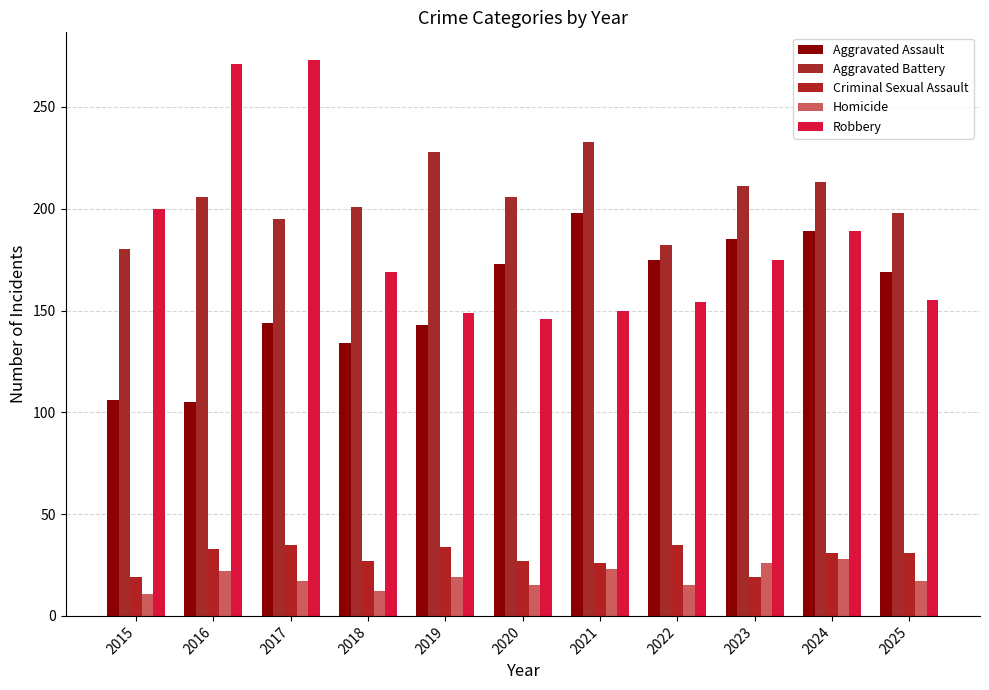

Where does the Robbery series first go above 169?

2015